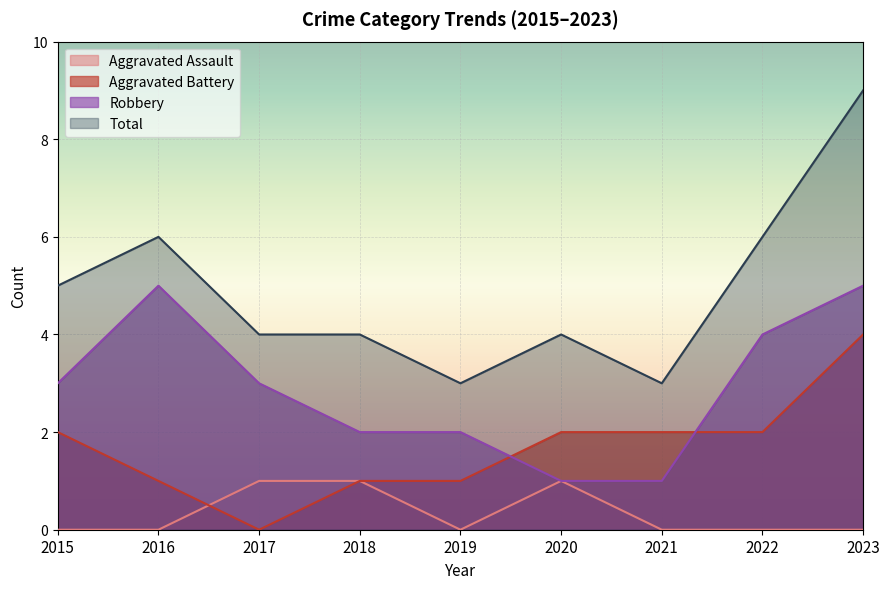

What are all the series names shown in the legend?

Aggravated Assault, Aggravated Battery, Robbery, Total